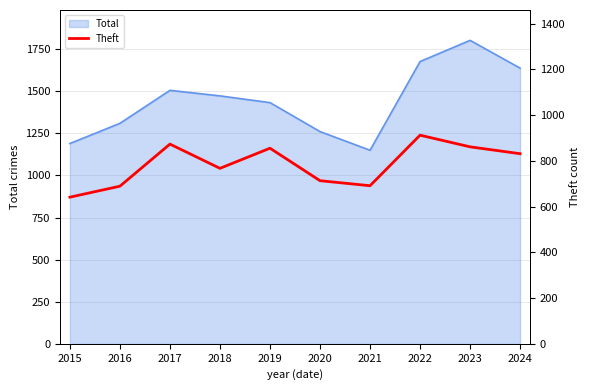

Reading right to left, extract all data points from this chart.

831	861	912	691	713	855	767	873	689	641